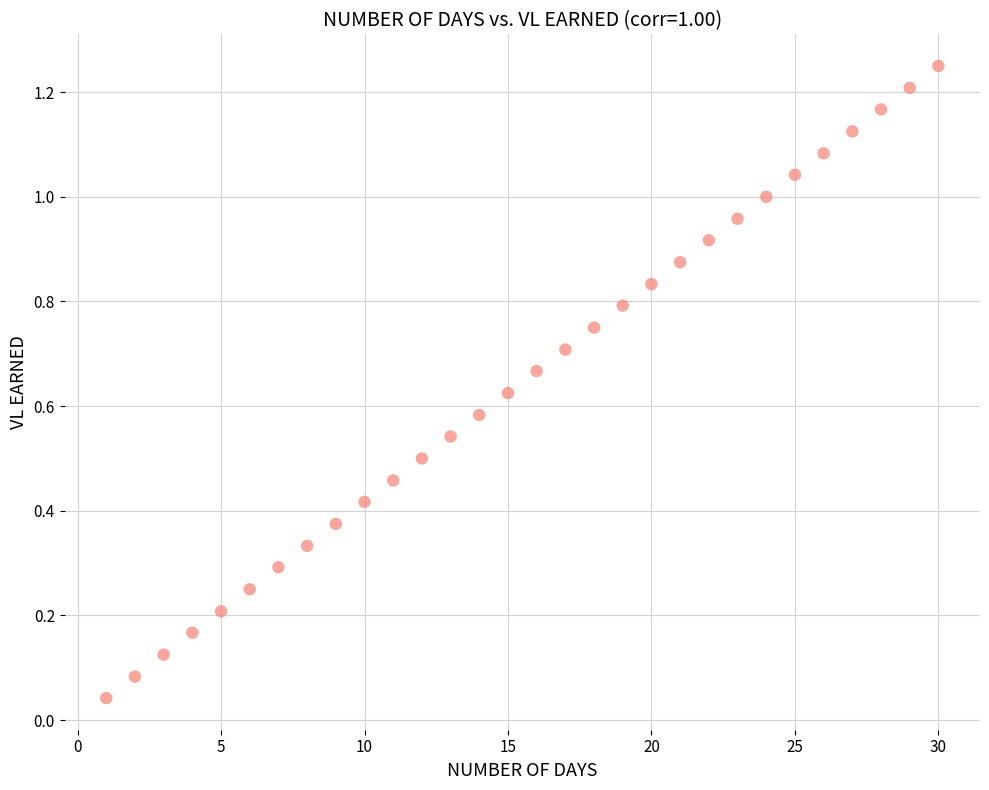

What is the range of X values (max minus min)?

29.0